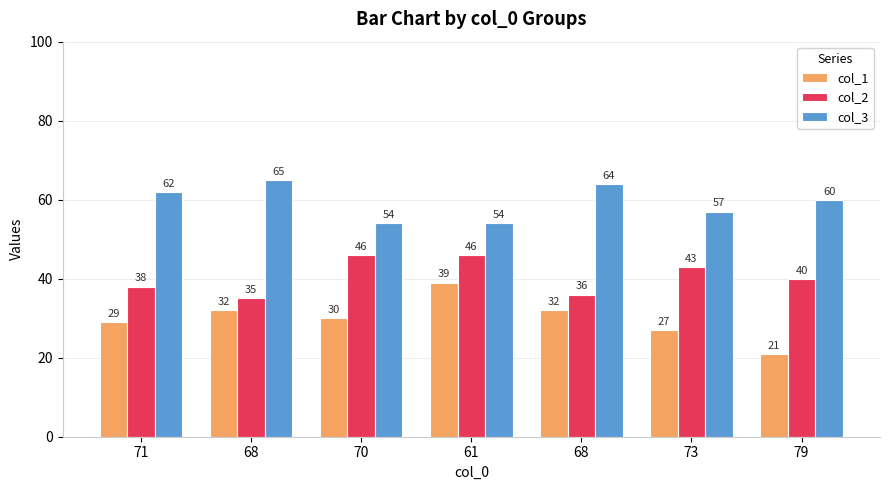

What is the lowest value of the col_2 series?

35